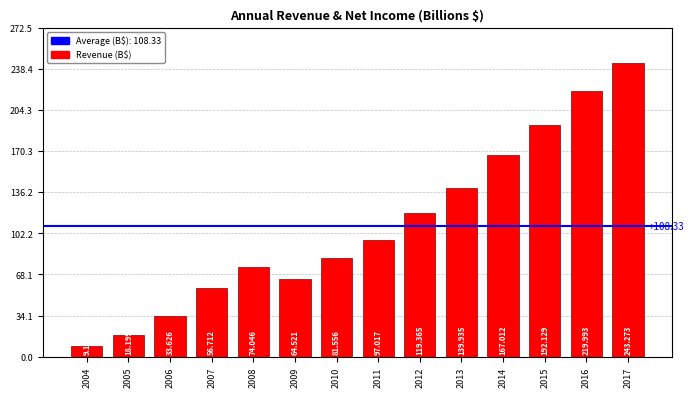

What is the difference between the values at 2010 and 2013?

58.4